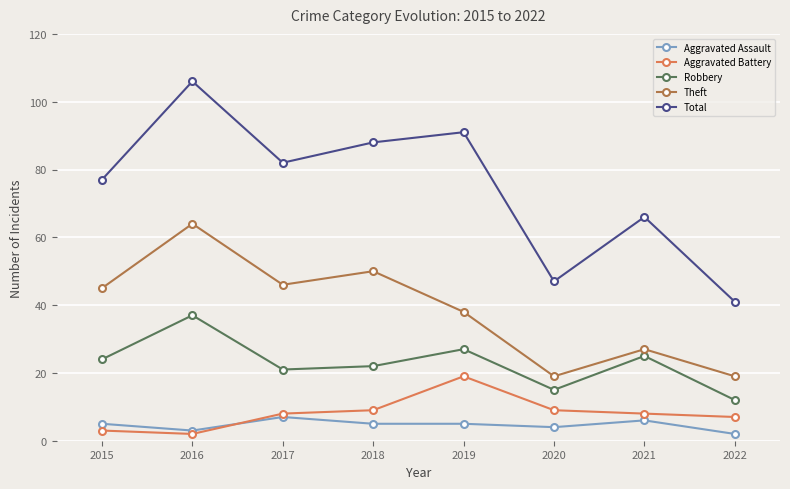

What is the highest value of the Robbery series?

37